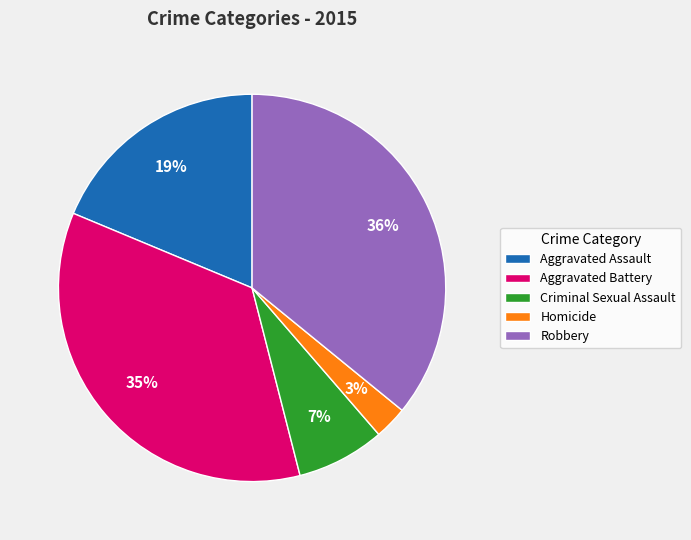

How many slices are in this pie chart?

5